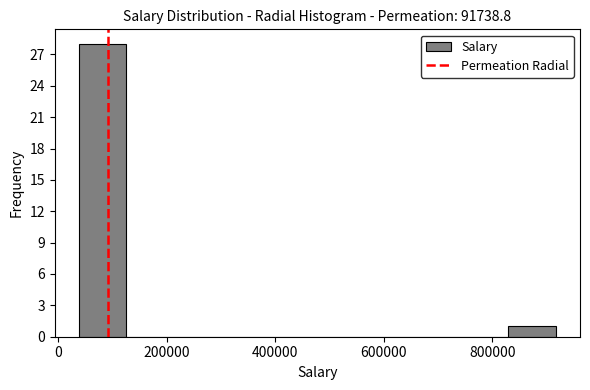

How tall is the bar that spans 820000 to 920000 on the x-axis? Neither the bar edges nor the heights are printed on the chart, so give them approximately, as read against the axes.

1